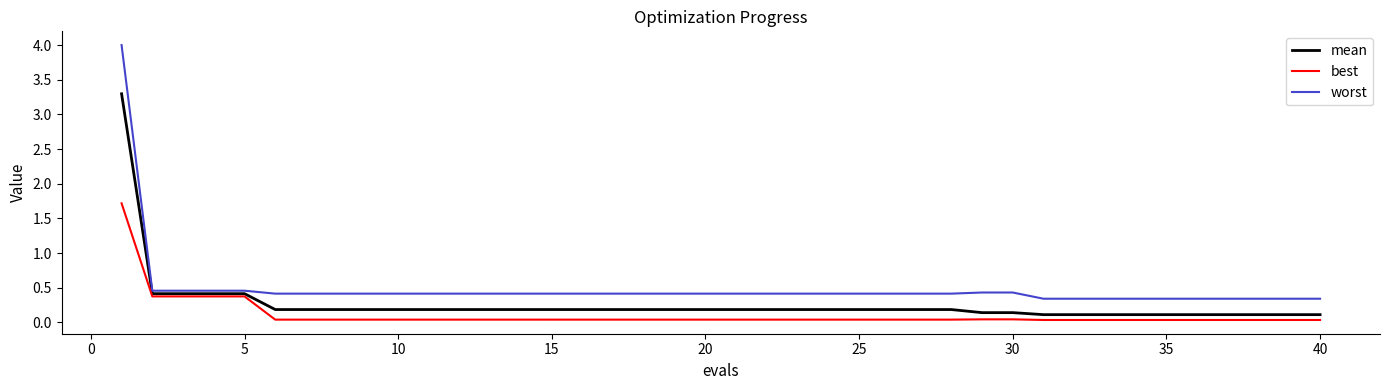

What is the greatest value displayed?

4.0